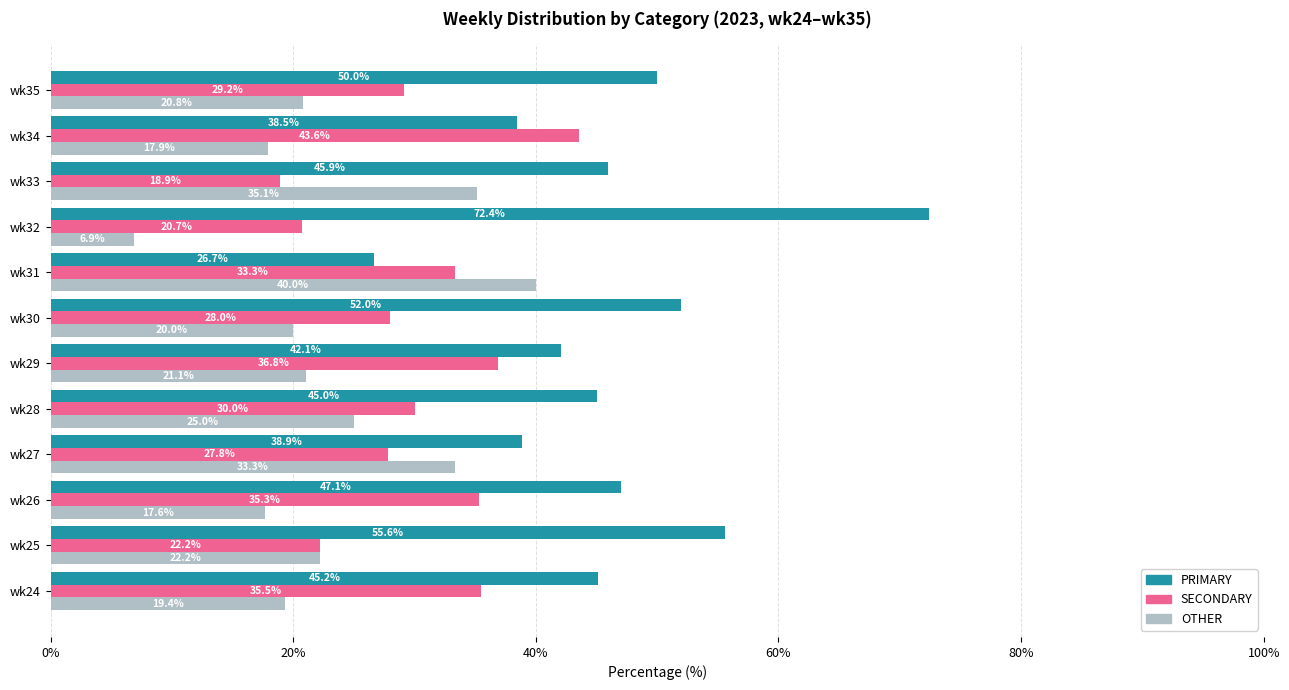

List the series in order of their overall mean, highest first.

PRIMARY, SECONDARY, OTHER